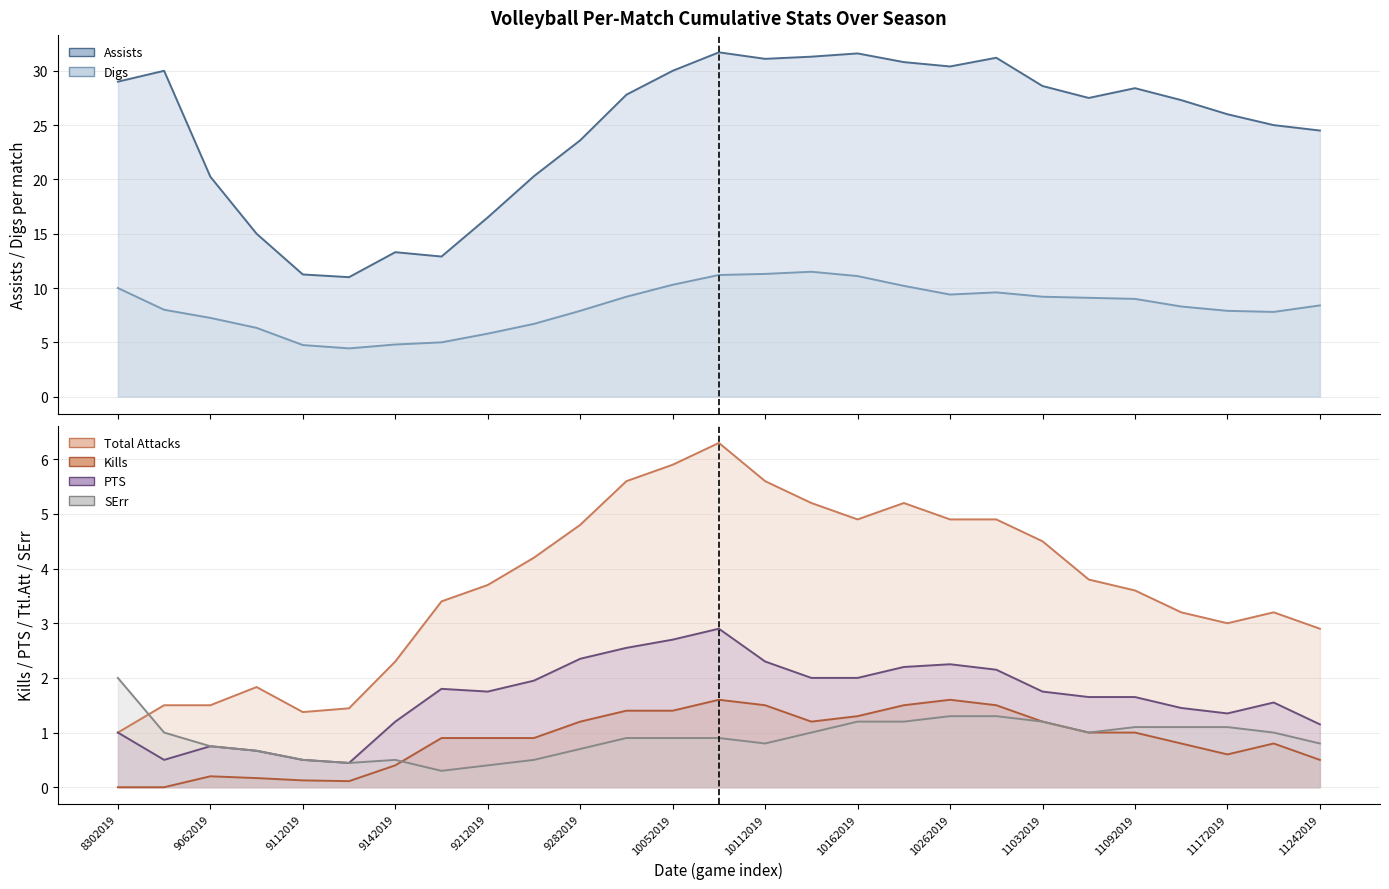

At which label is PTS closest to 1?

8302019